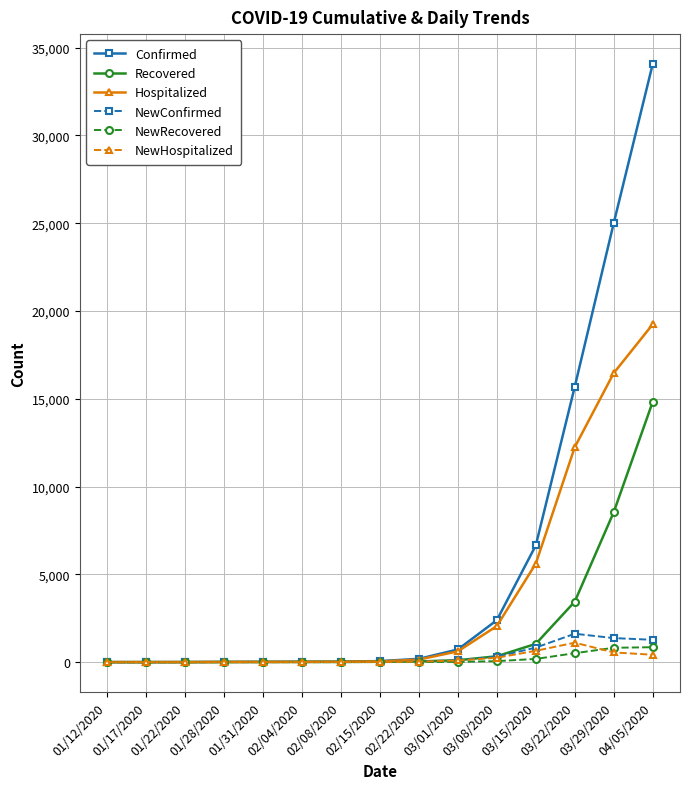

Which series has the widest spread of values?

Confirmed